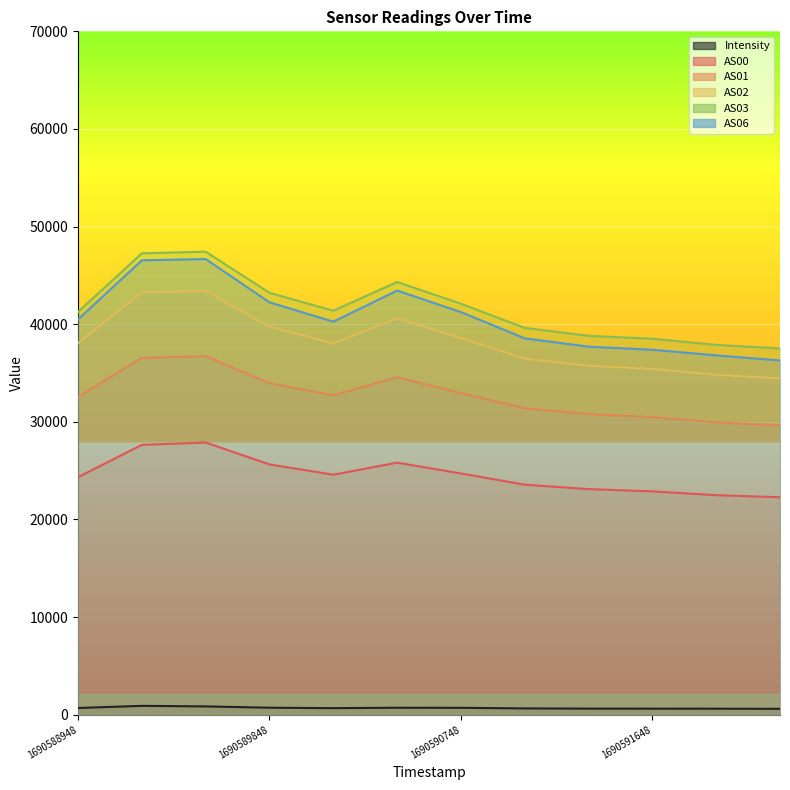

True or false: AS02 has a value of 38028.0 at 1690590148.

True